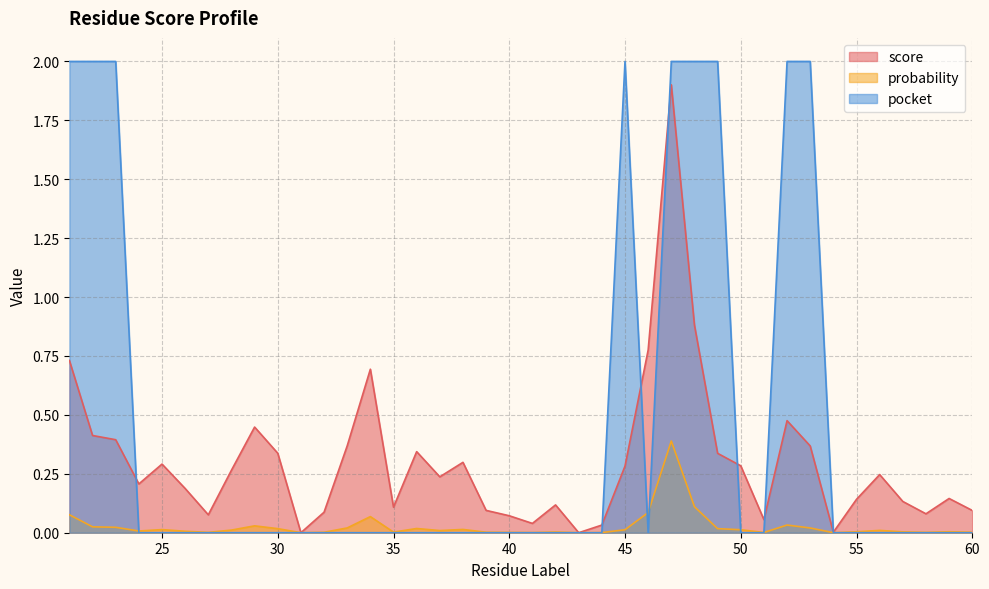

Count the number of categories in the chart.

40